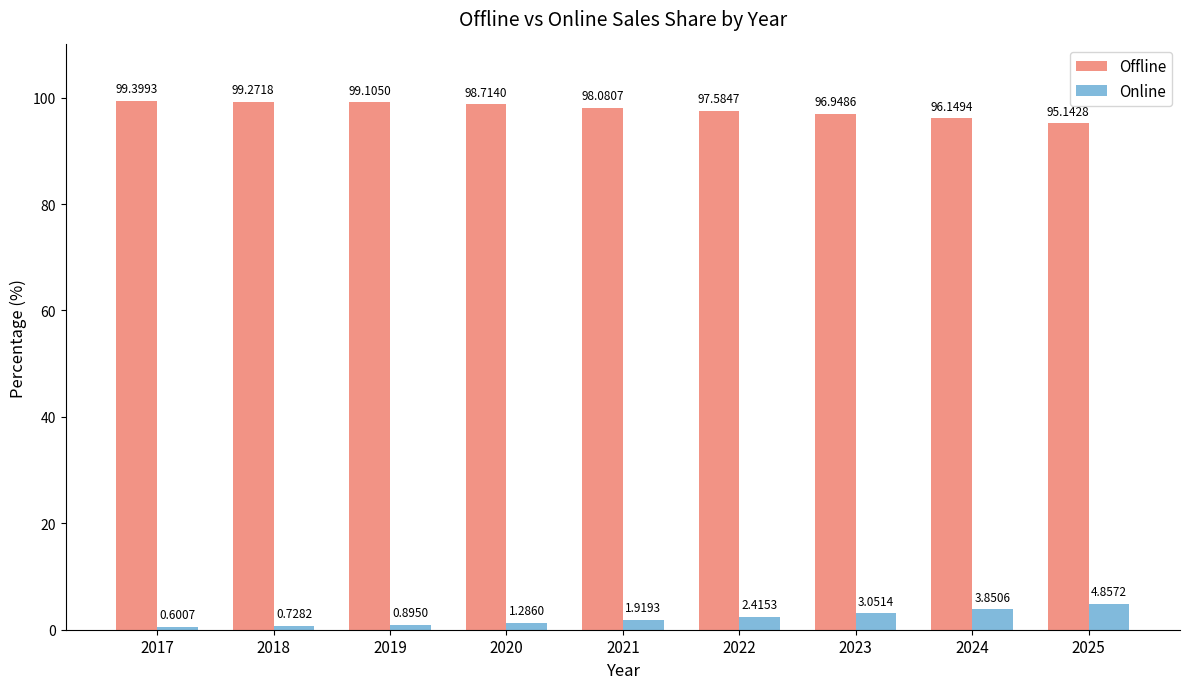

The Offline series shows 29.5 at 2025. True or false?

False